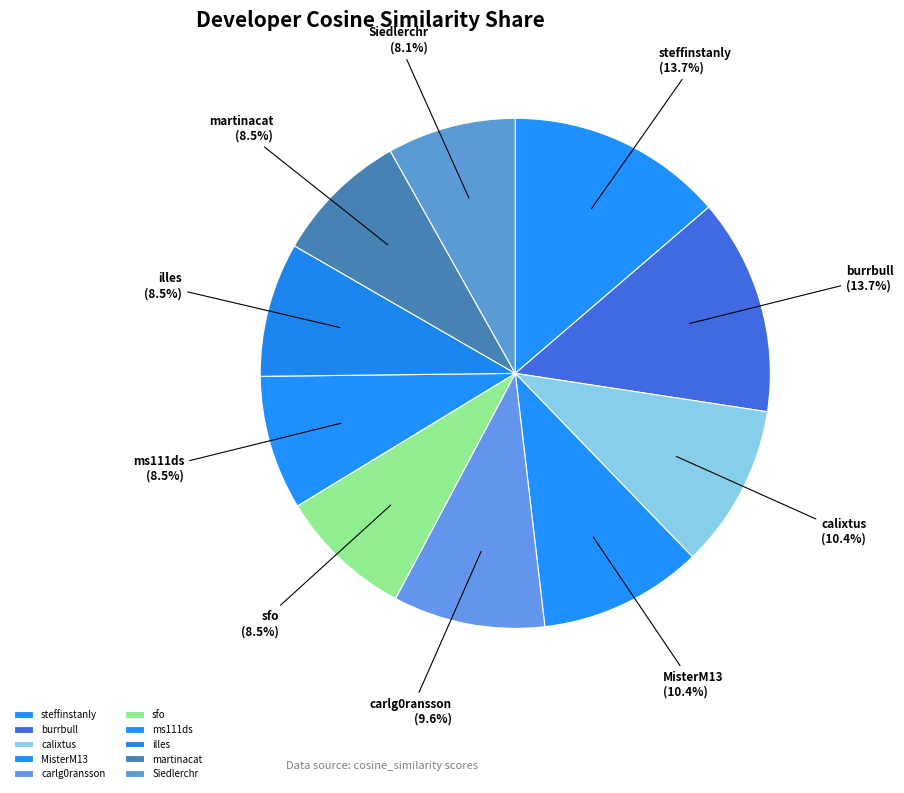

What percentage is the MisterM13 slice, to the nearest percent?

10%